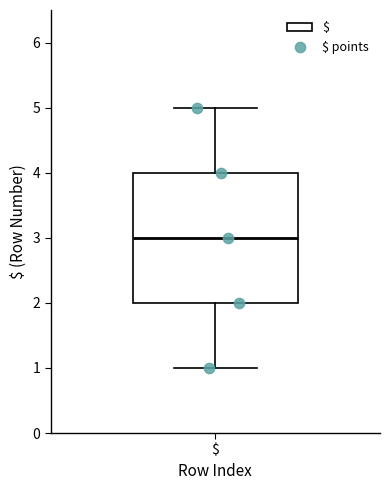

Transcribe this box plot: give where the median line is, the range the box spans, and where the two whiskers end, as read against the y-axis. The values are not printed on the chart, so give them approximately, as read against the axis.

median 3, box 2 to 4, whiskers 1 to 5